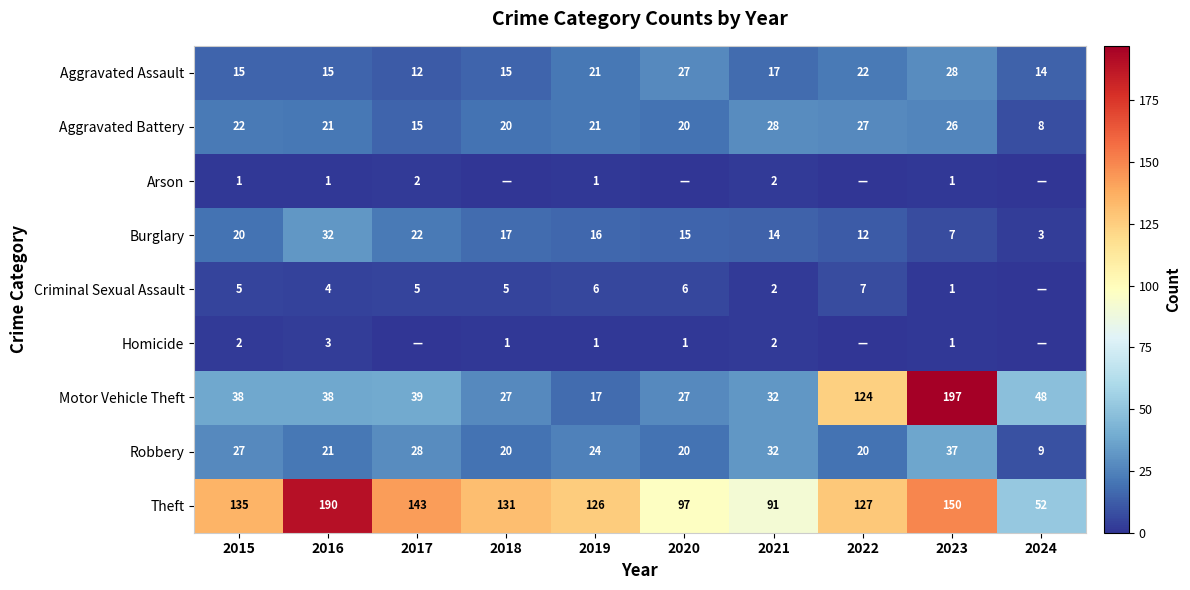

The value of Criminal Sexual Assault at 2017 is 5. True or false?

True